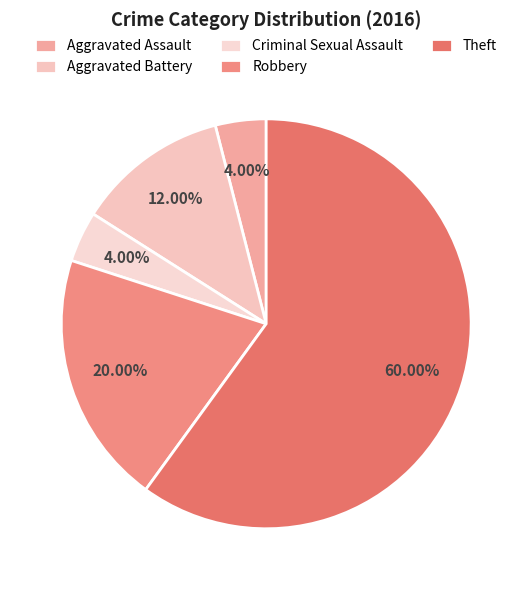

To the nearest percent, what is the difference between the largest and smallest slice percentages?

56%